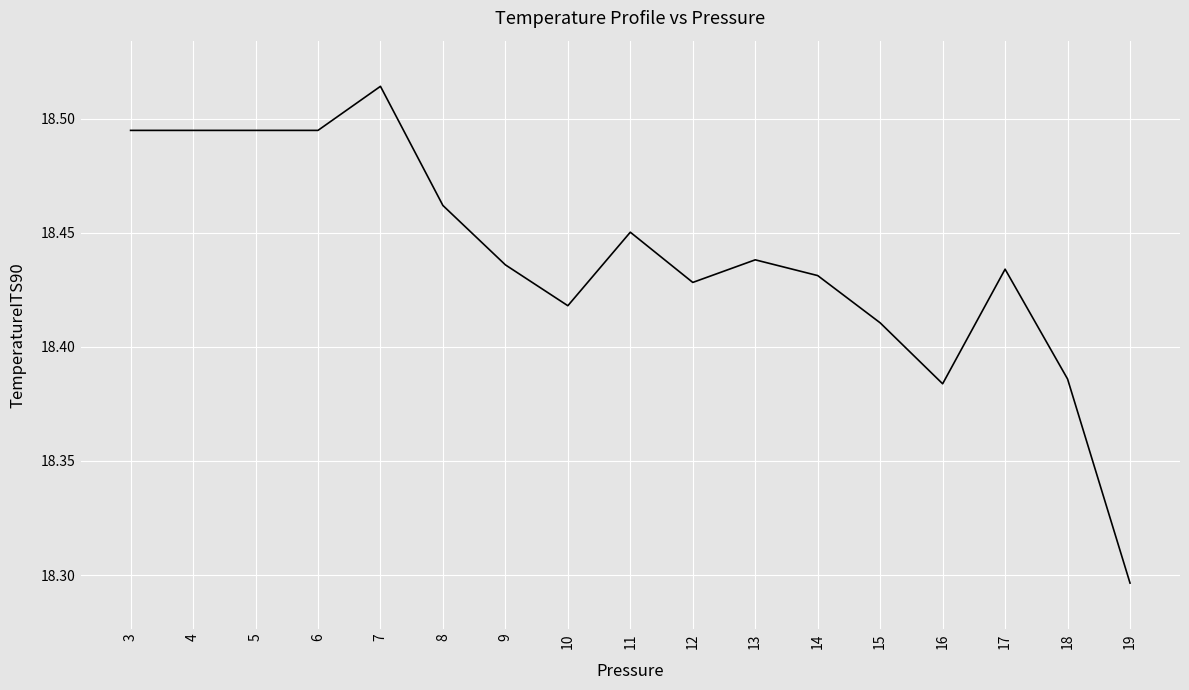

Which has a higher value, 19 or 6?

6